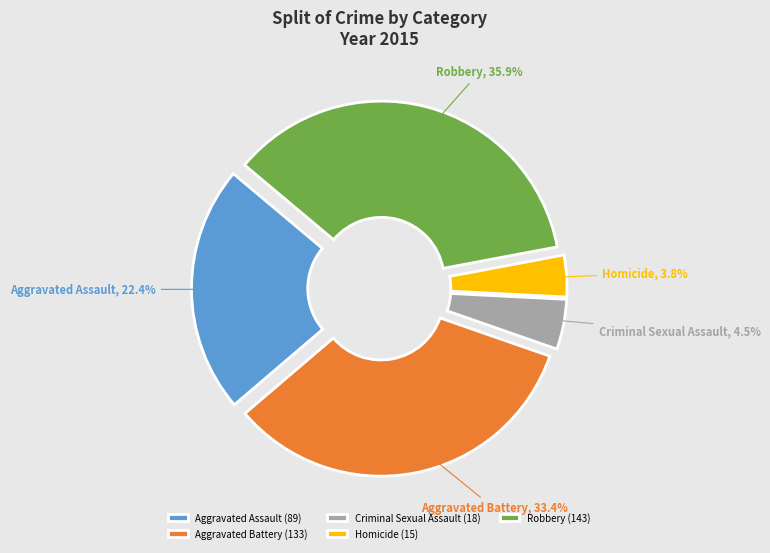

Which category has the biggest portion of the pie?

Robbery